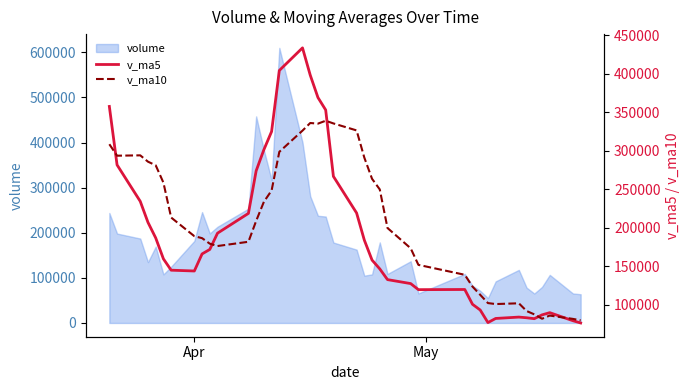

Reading left to right, extract all data points from this chart.

v_ma5: 357479.3	281517.9	234177.6	206859.4	186653.7	159422.6	144736.5	143688.5	165852.9	171696.1	192818.5	218540.2	273745.9	301256.8	324896.4	404201.9	433581.6	398181.0	369038.3	352895.4	266602.8	219066.6	183851.0	157875.5	146420.4	132491.4	127328.8	119445.5	119650.0	100463.2	92996.7	76665.6	82019.1	83799.4	82927.2	81722.7	86670.4	89548.7	79094.0	76162.0
v_ma10: 308407.0	293485.4	293939.6	285707.8	281014.9	258451.0	213127.2	188933.0	186356.2	179174.9	176120.5	181638.3	208717.2	233554.9	248296.3	298510.2	326060.9	335963.5	335147.6	338895.9	335402.4	326324.1	291016.0	263456.9	249657.9	199547.1	173197.7	151648.2	138762.7	123441.8	112744.1	101997.2	100732.3	101724.7	91695.2	87359.7	81668.0	85783.9	81446.7	79544.6